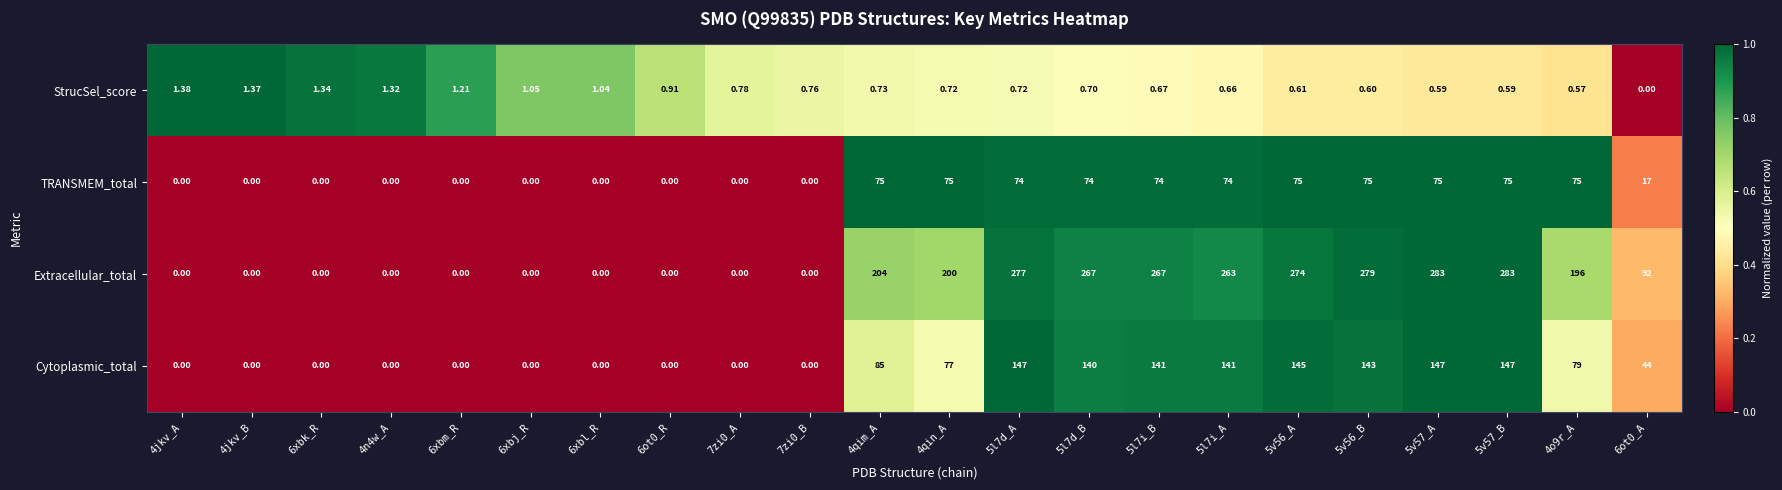

At 4o9r_A, list the series in order from largest to smallest.

Extracellular_total, Cytoplasmic_total, TRANSMEM_total, StrucSel_score